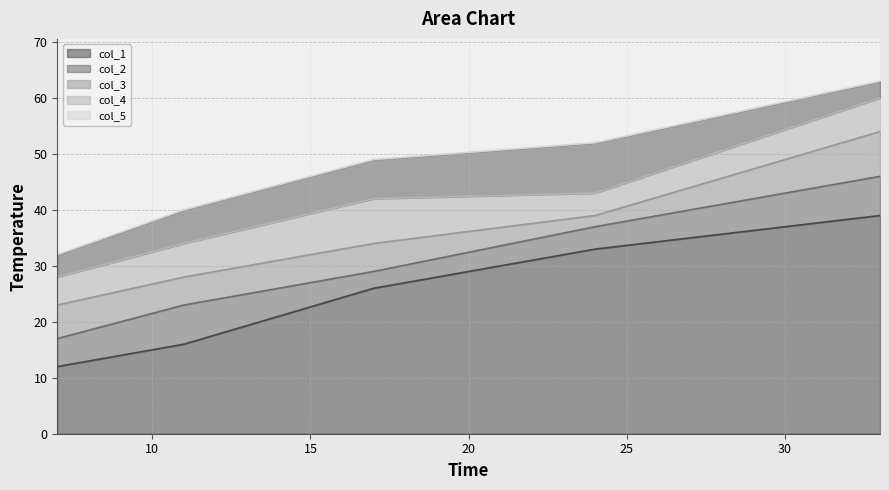

What are all the series names shown in the legend?

col_1, col_2, col_3, col_4, col_5